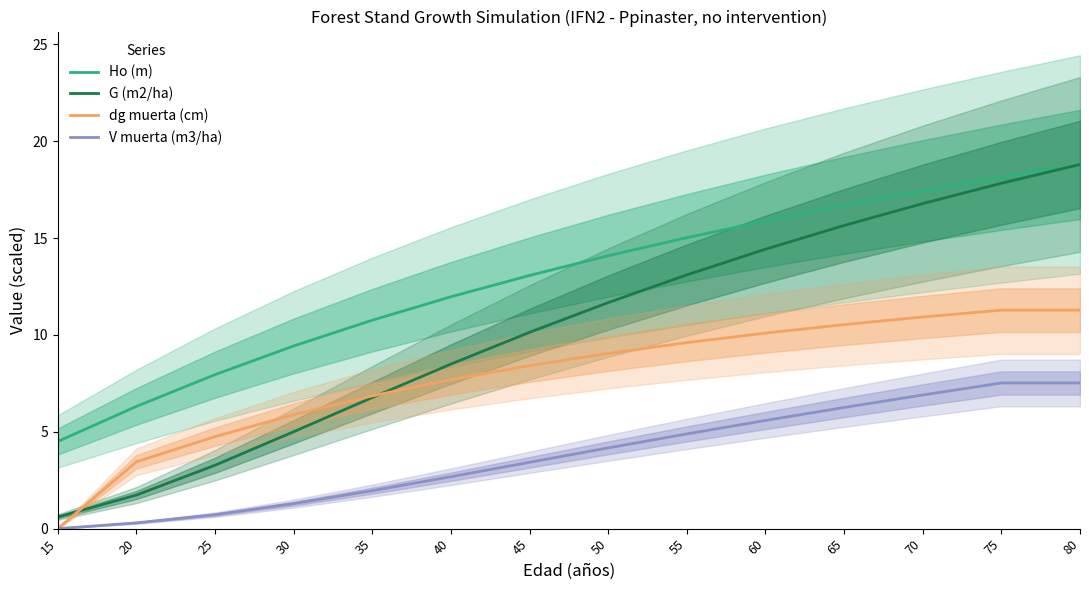

How many distinct data groups are displayed?

4